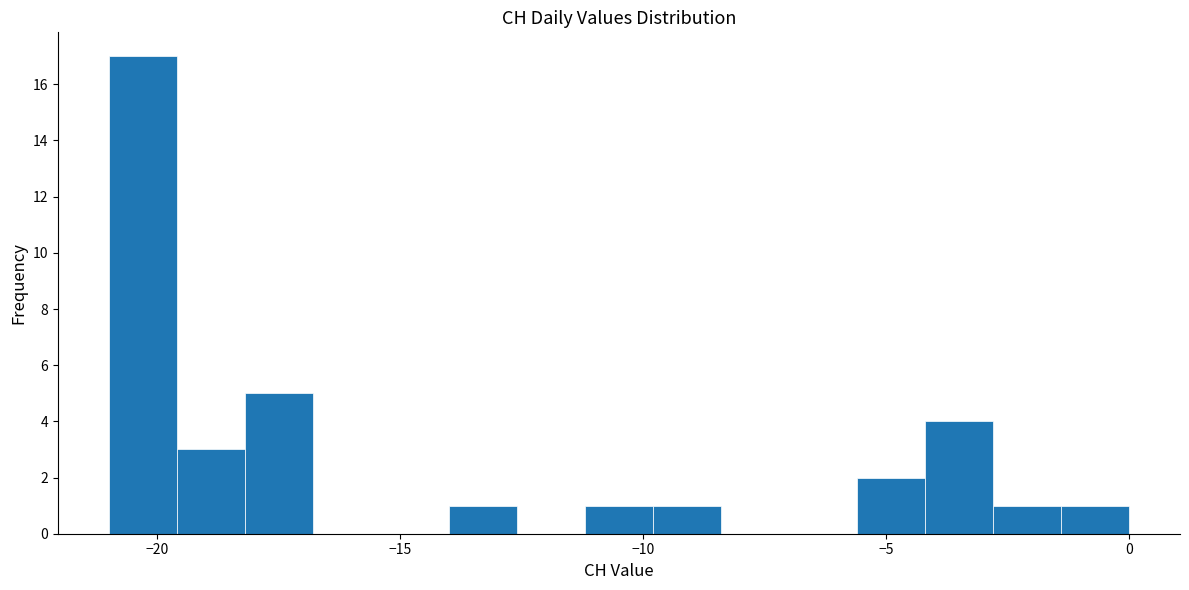

Around what value on the x-axis is the tallest bar? Give the approximate position of its centre, as read against the axis.

-20.5